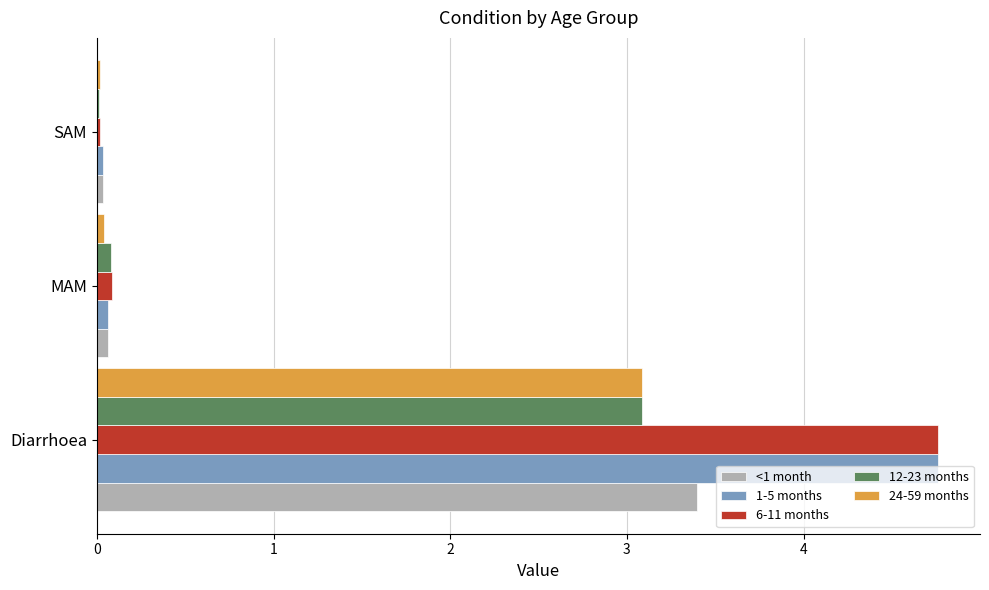

The value of 6-11 months at MAM is 0.1. True or false?

True